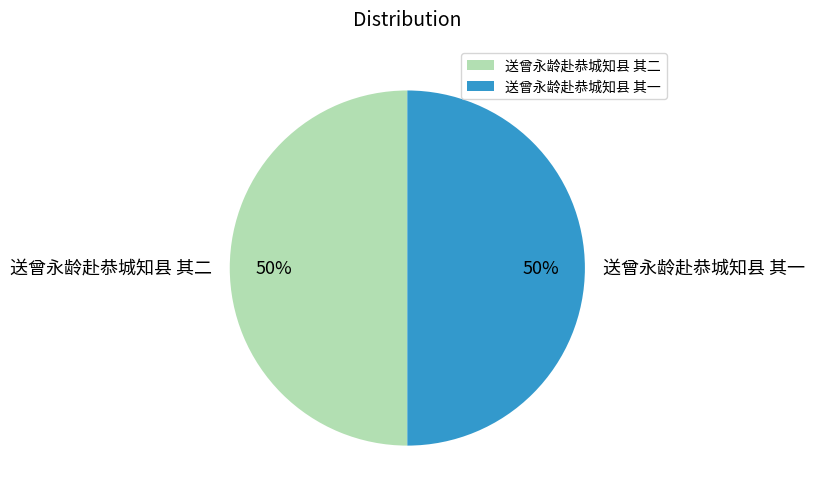

What is the ratio of the value at 送曾永龄赴恭城知县 其二 to the value at 送曾永龄赴恭城知县 其一?

1.0